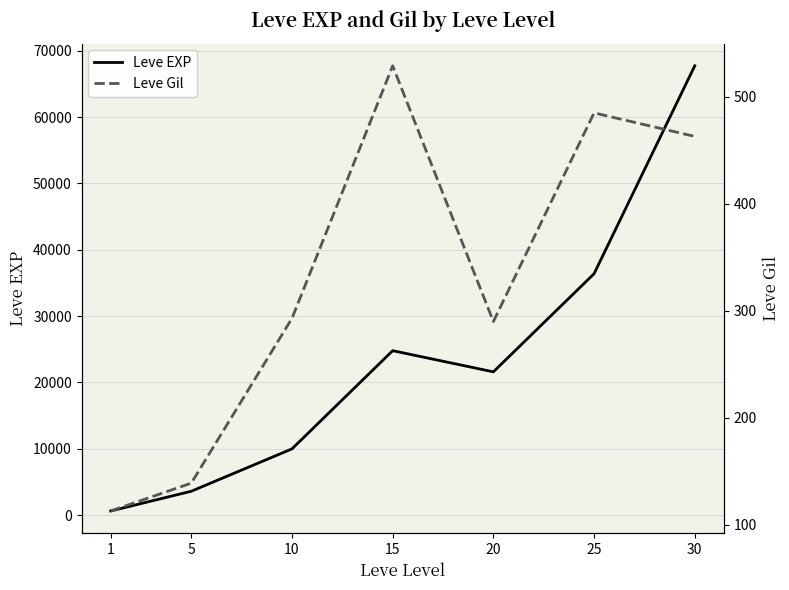

Does the chart have visible grid lines?

Yes